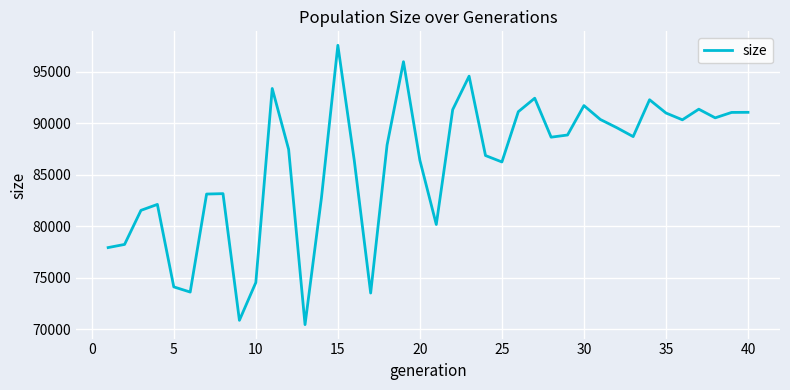

What is the maximum value shown in the chart?

97565